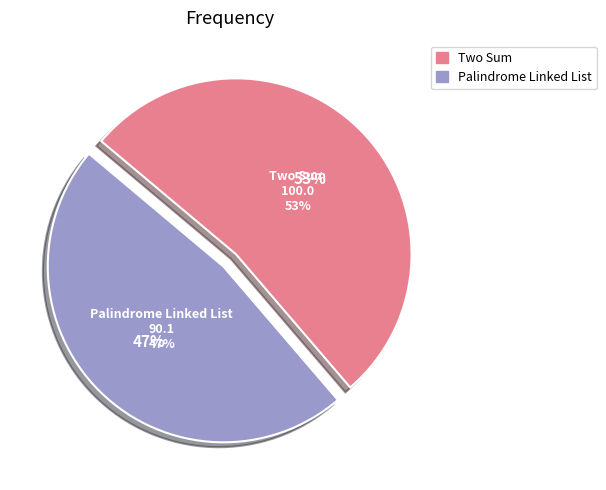

Is it true that Palindrome Linked List is 39% of the pie?

False